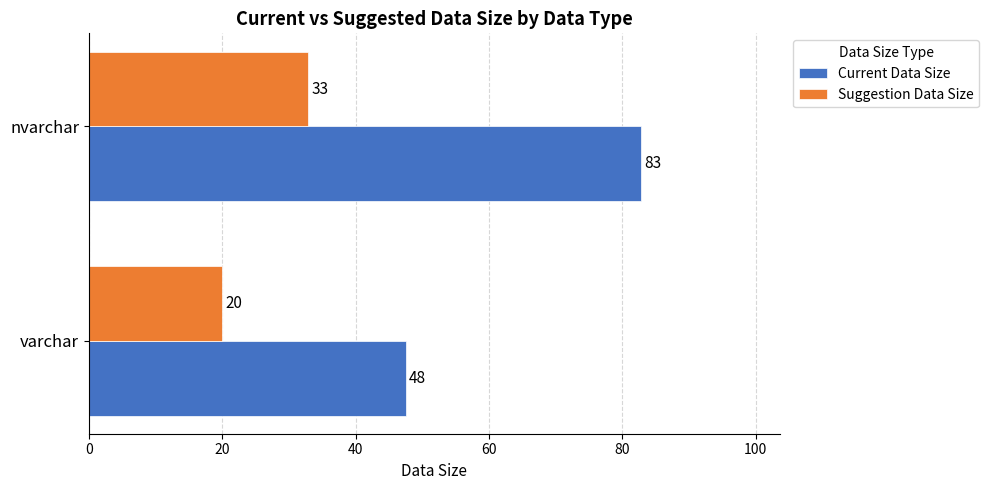

Rank the series at nvarchar from highest to lowest value.

Current Data Size, Suggestion Data Size